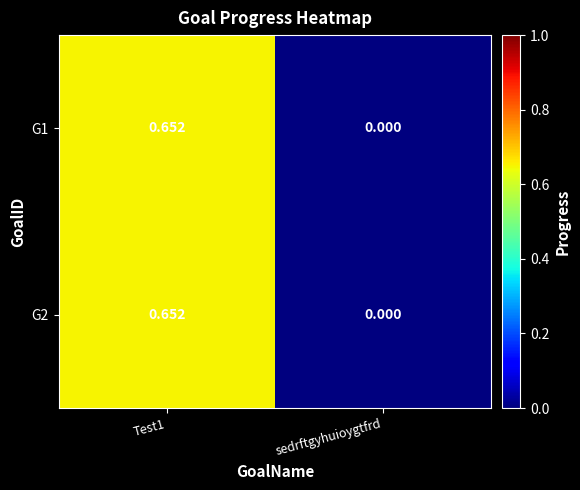

Where is G1 nearest to the value 0?

sedrftgyhuioygtfrd